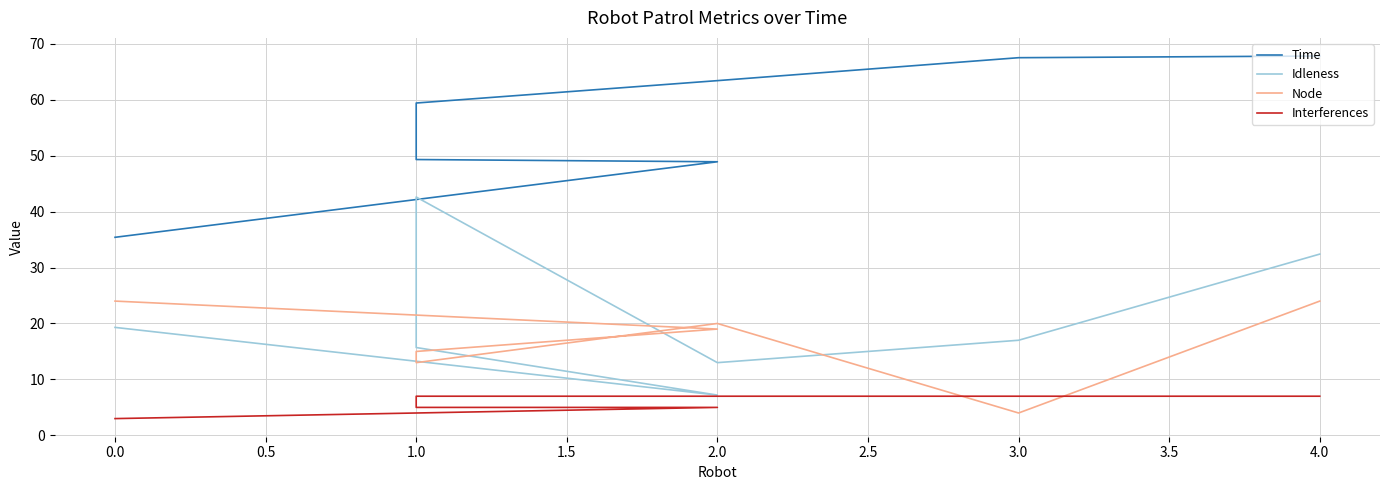

Which series has the widest spread of values?

Idleness